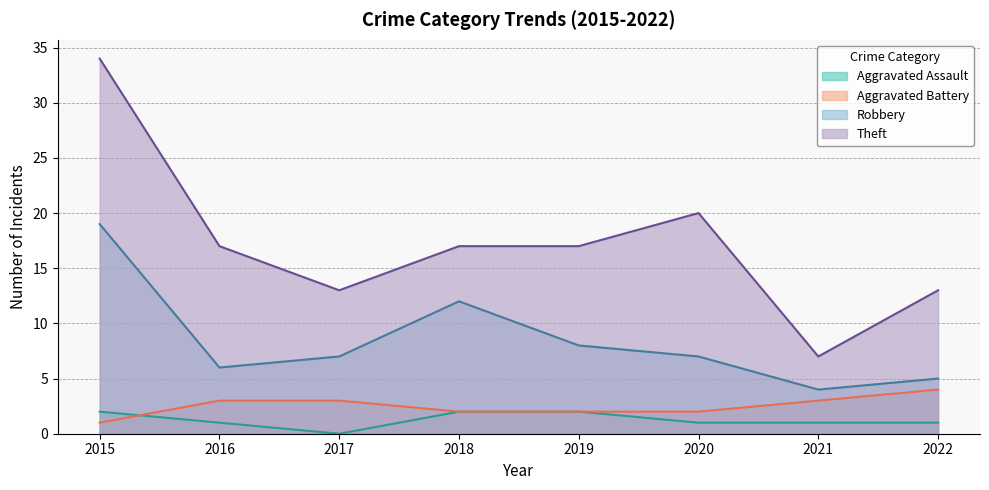

Which series has the widest spread of values?

Theft